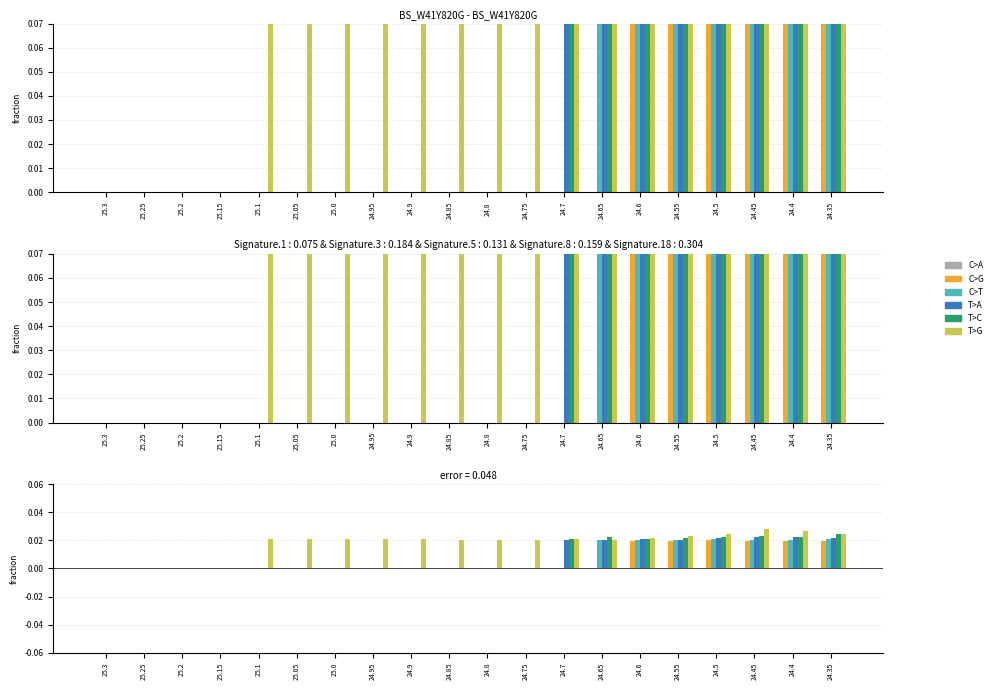

How many T>C values are between 0 and 1?

20